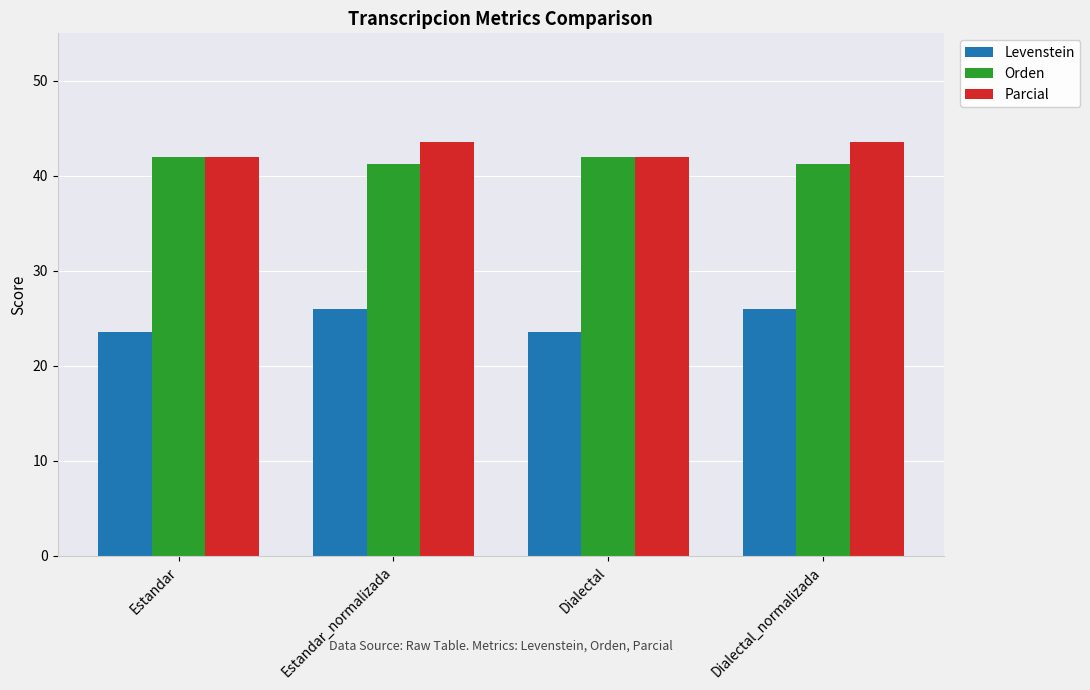

What is the label of the 3rd bar from the left?

Dialectal